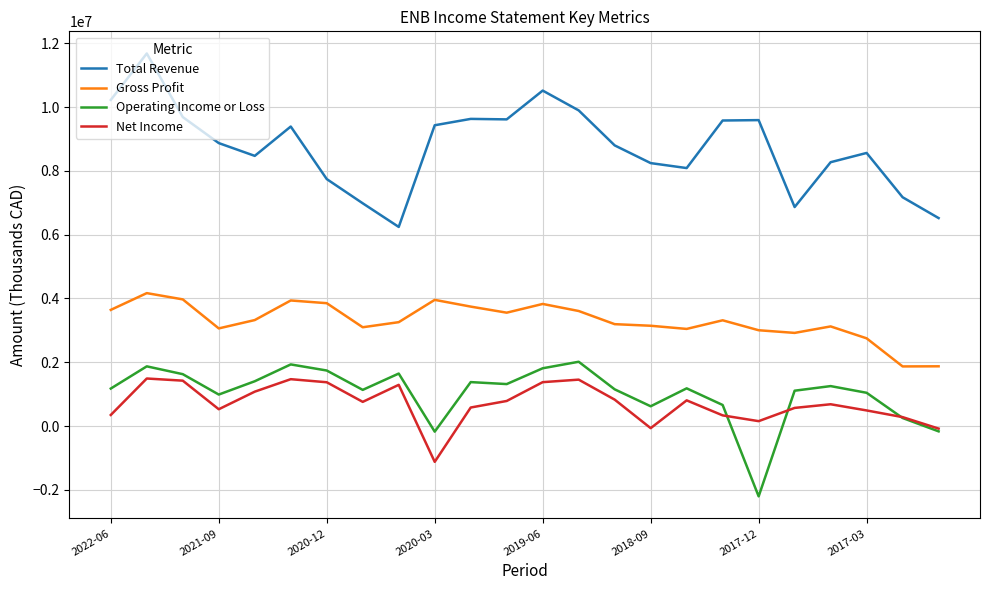

True or false: Net Income and Gross Profit cross at least once.

False